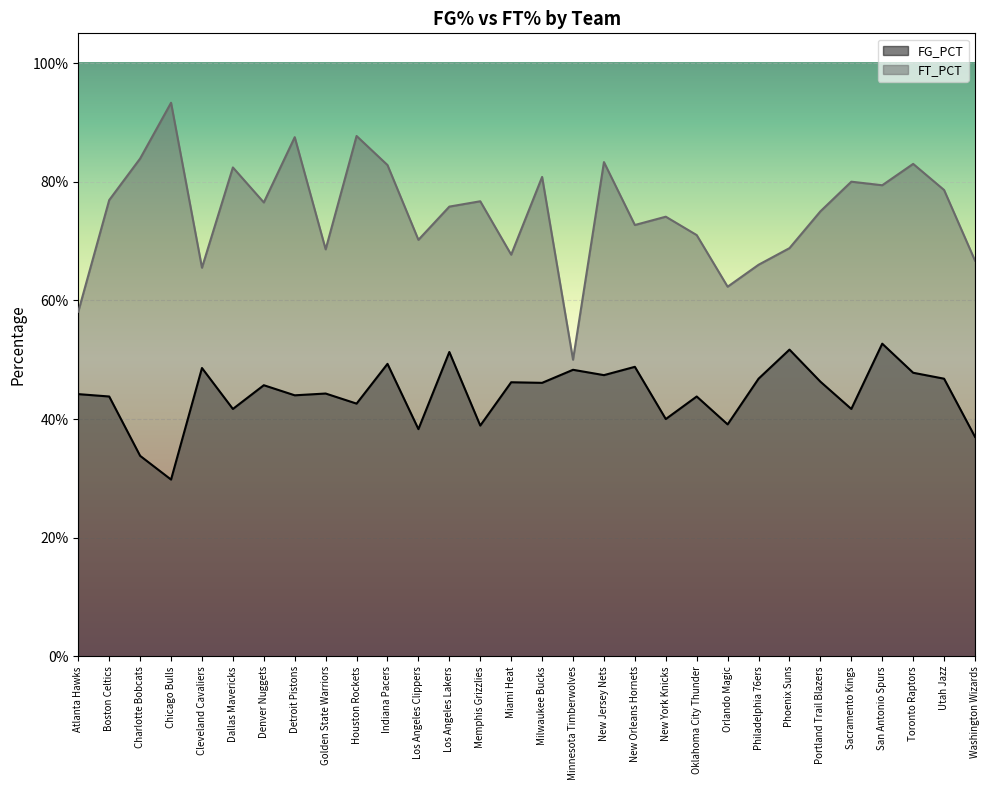

Count the number of data series in this chart.

2